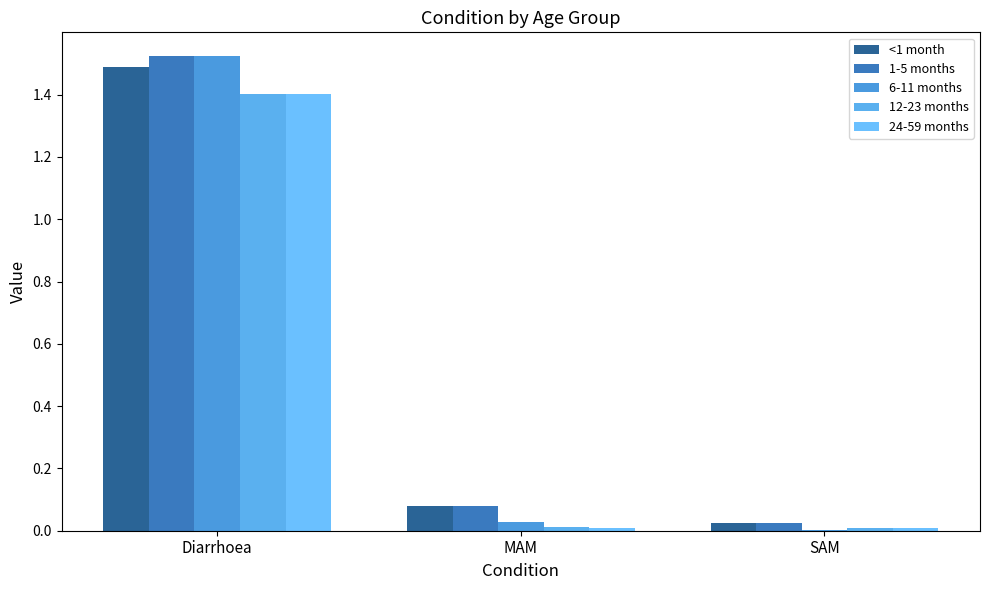

How many groups of bars are there?

3